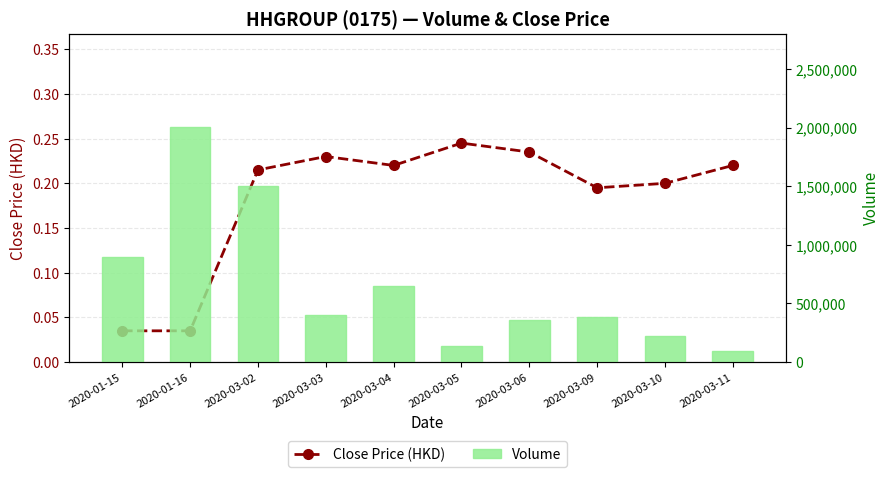

Where does the Volume series first go above 405600?

2020-01-15